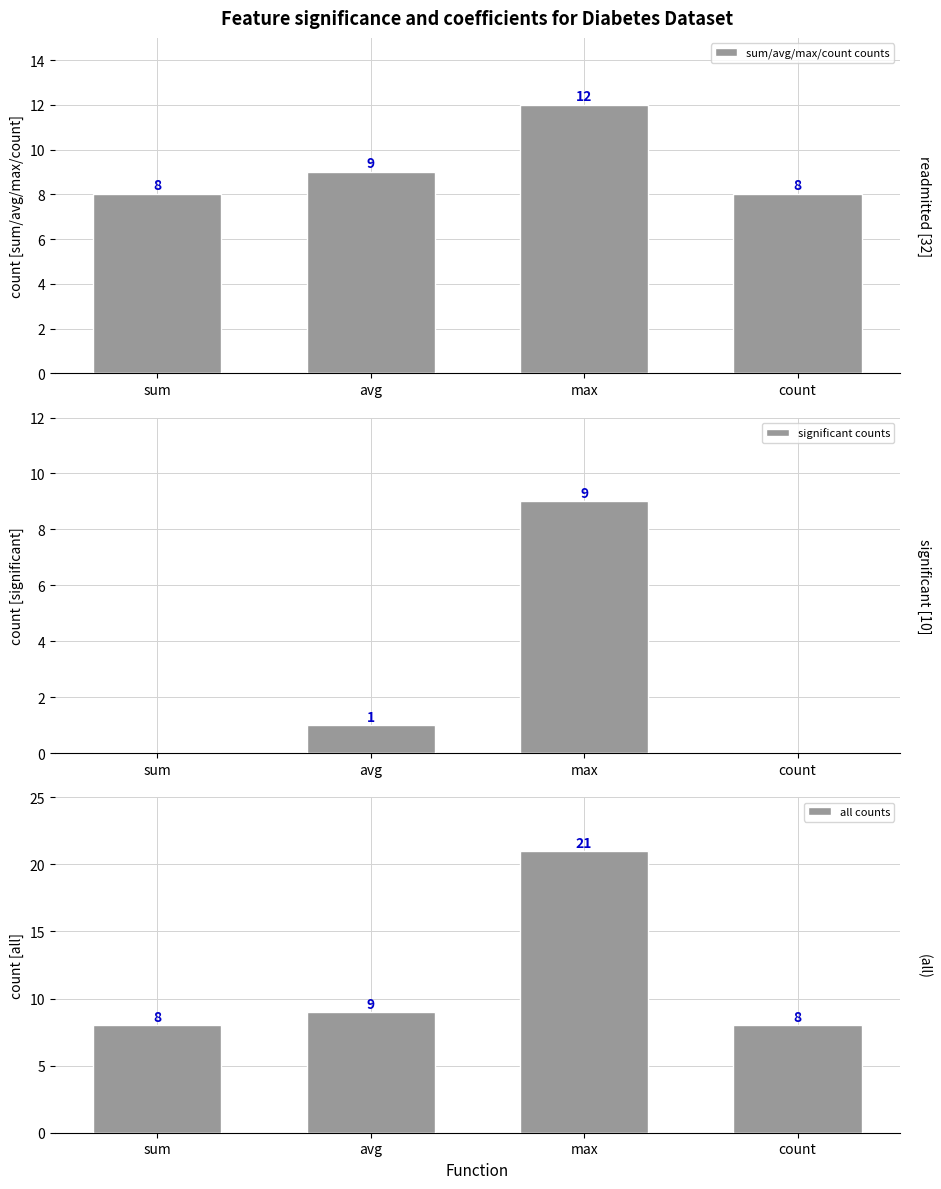

What is the label of the 4th bar from the left?

count